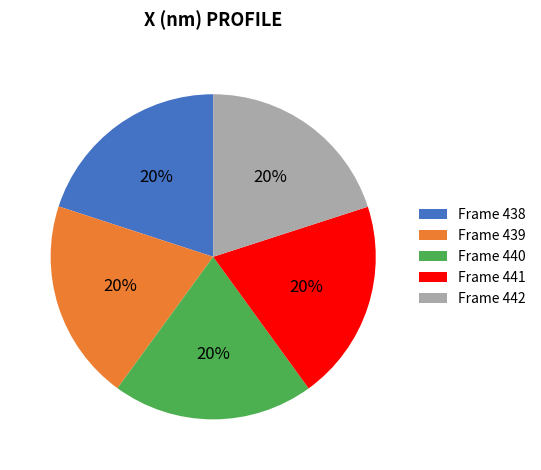

Count the number of slices in the pie.

5